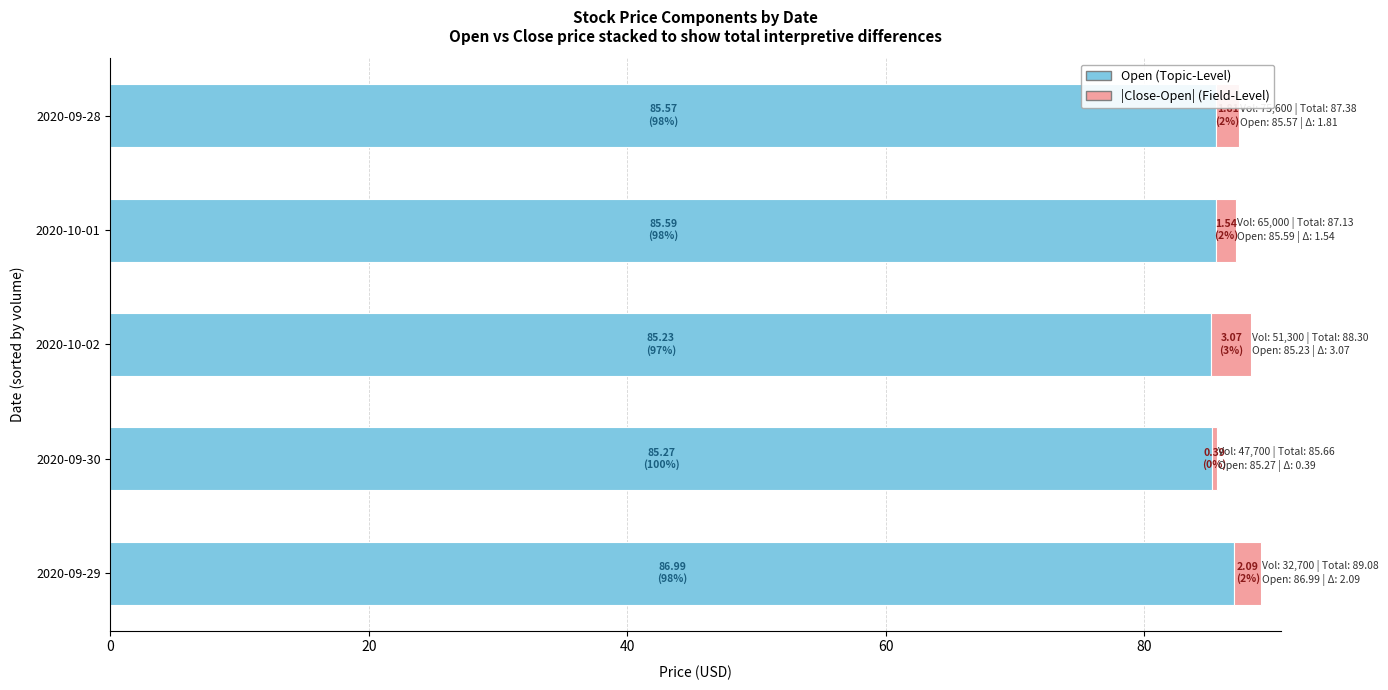

What value does the Open (Topic-Level) series have at 2020-10-02?

85.2